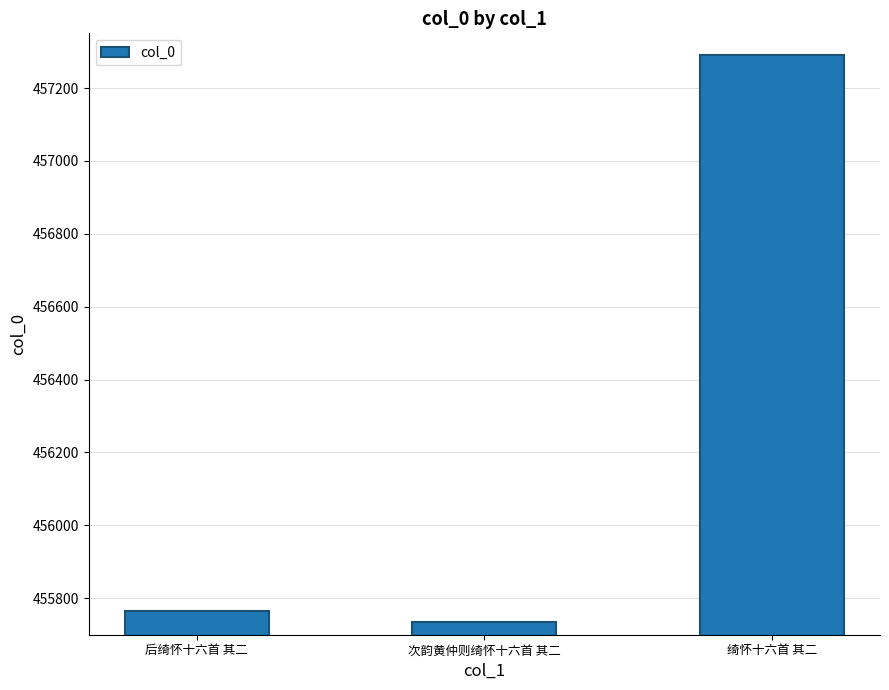

Rank the categories by value from highest to lowest.

绮怀十六首 其二, 后绮怀十六首 其二, 次韵黄仲则绮怀十六首 其二